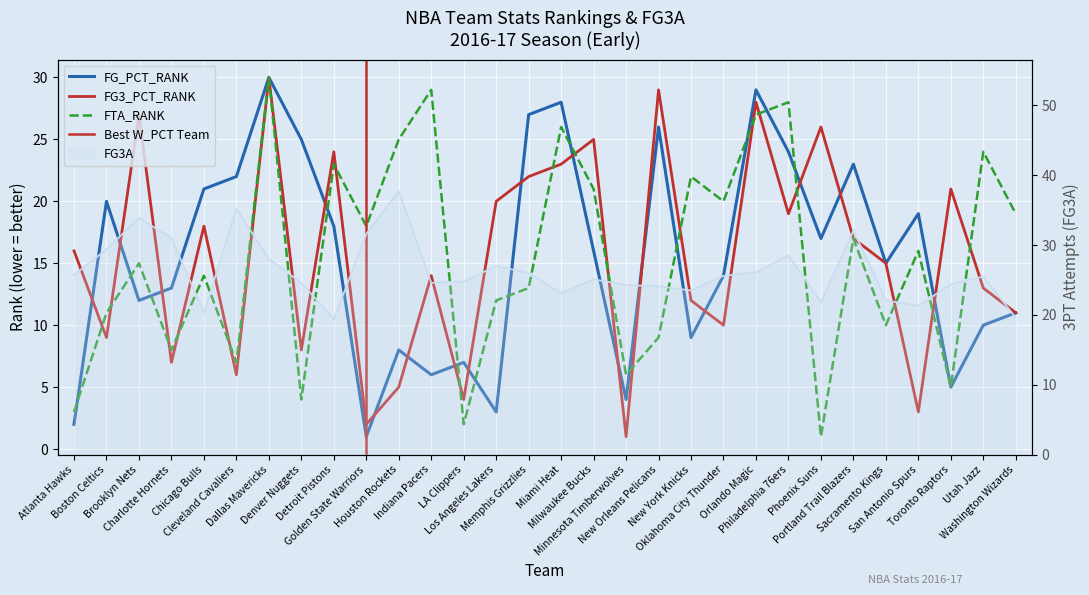

Between which two adjacent categories do FG3A and FG_PCT_RANK first intersect?

Charlotte Hornets and Chicago Bulls